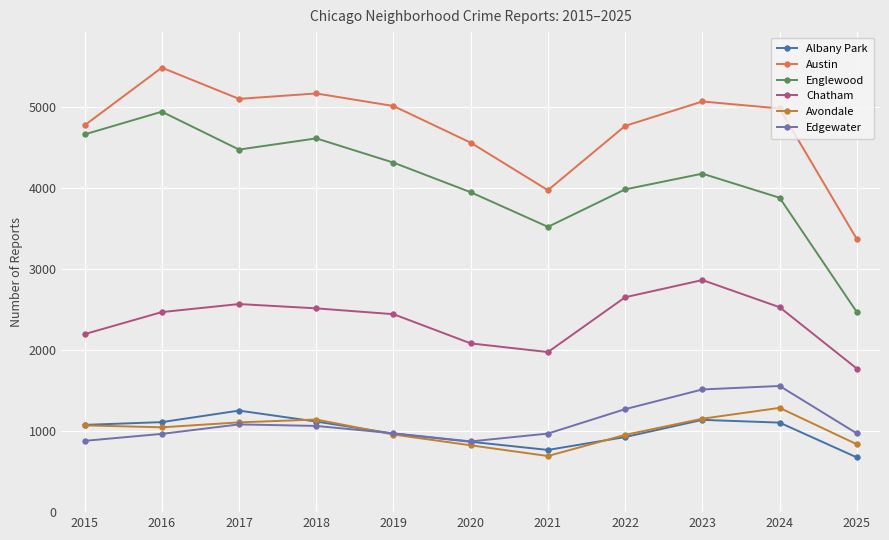

What is the smallest value displayed?

675